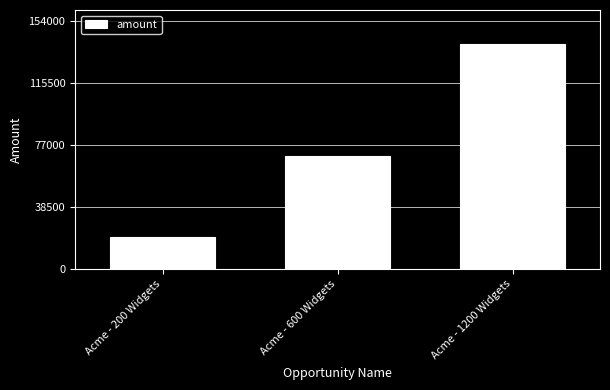

Rank the categories by value from lowest to highest.

Acme - 200 Widgets, Acme - 600 Widgets, Acme - 1200 Widgets